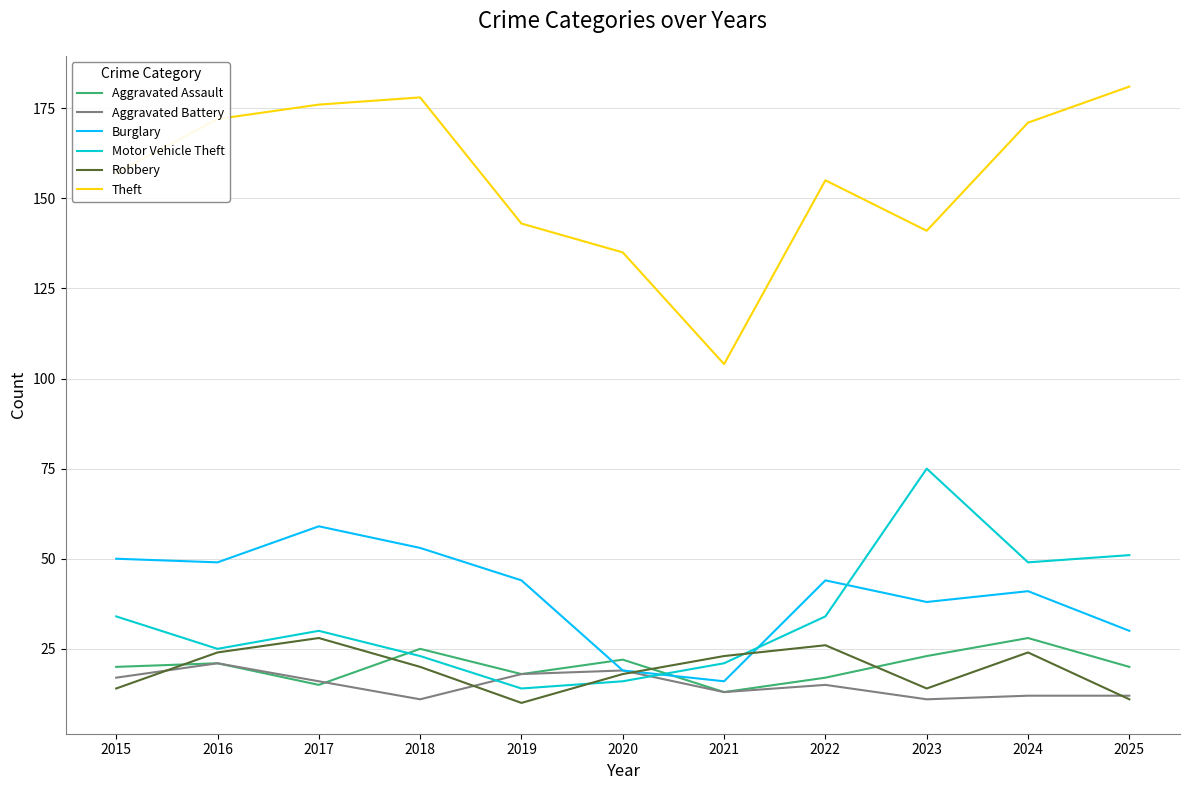

Does the chart have visible grid lines?

Yes